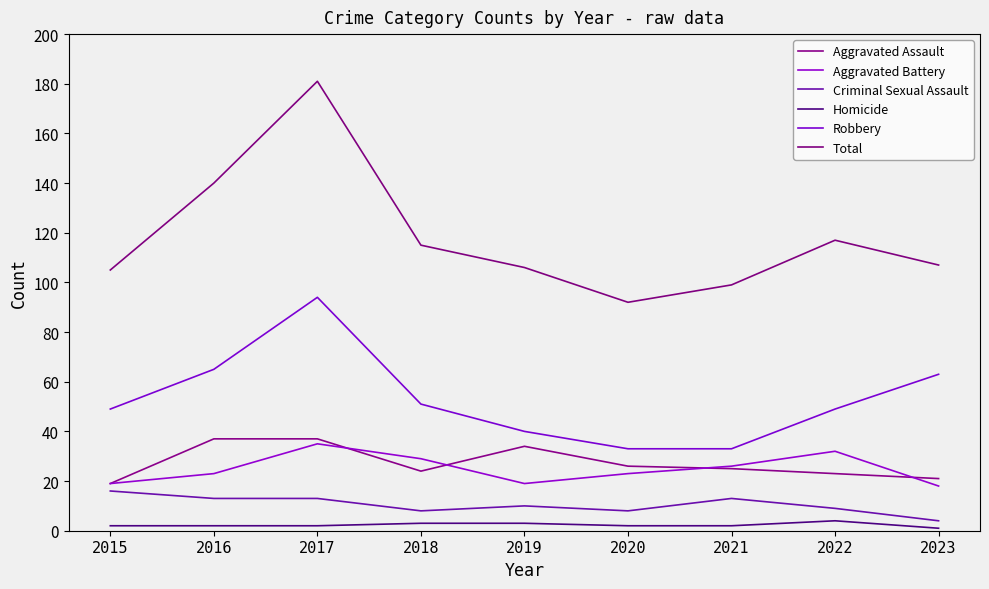

What is the minimum value for Total?

92